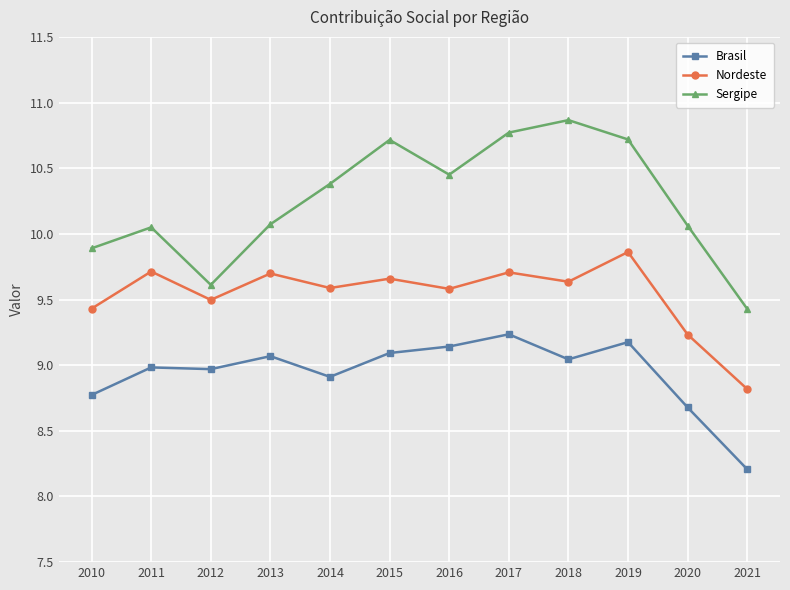

Count the number of data series in this chart.

3